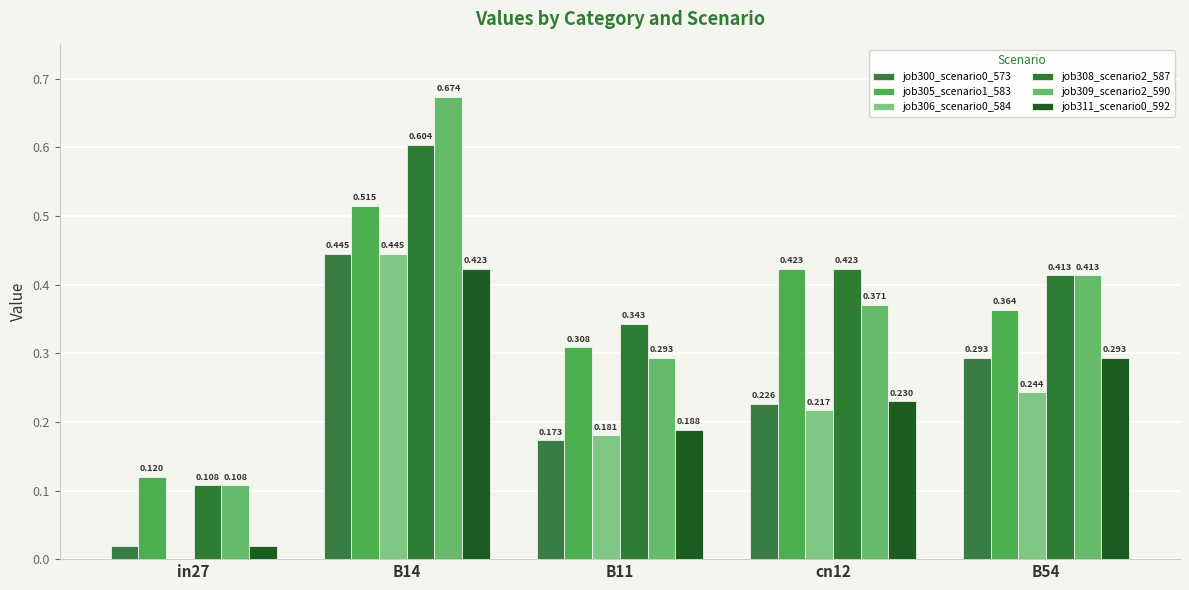

What is the average value of the job308_scenario2_587 series?

0.4